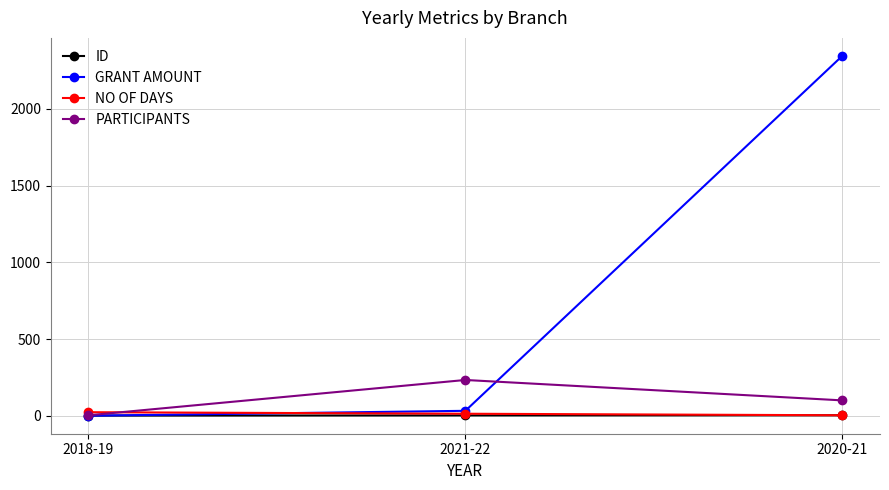

How many values in the PARTICIPANTS series are below 100?

1